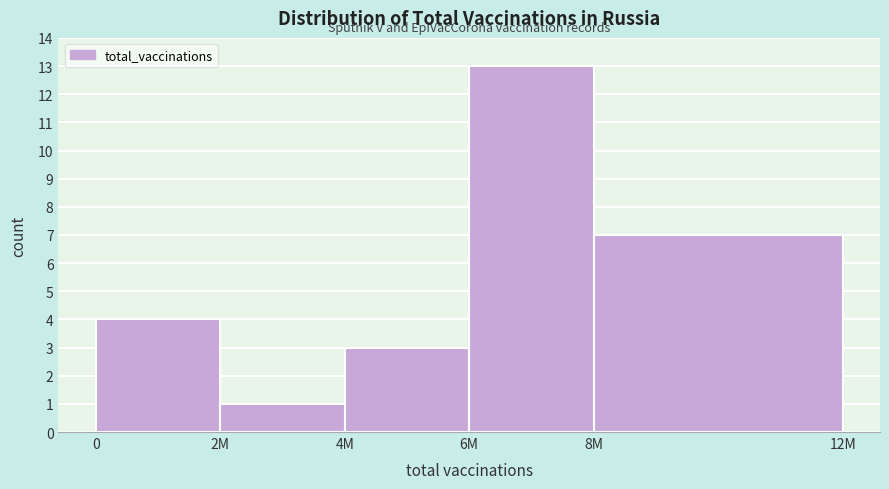

Reading left to right, list all the values displayed in this chart.

0=4	2M=1	4M=3	6M=13	8M=7